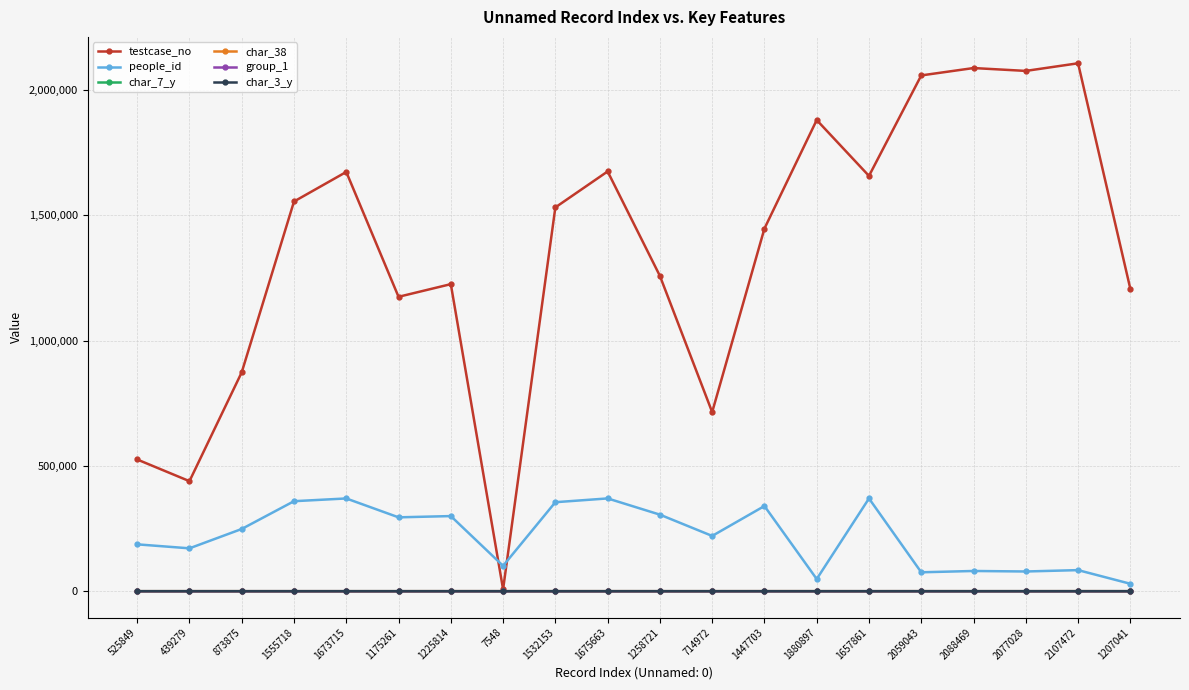

What is the maximum value shown in the chart?

2107473